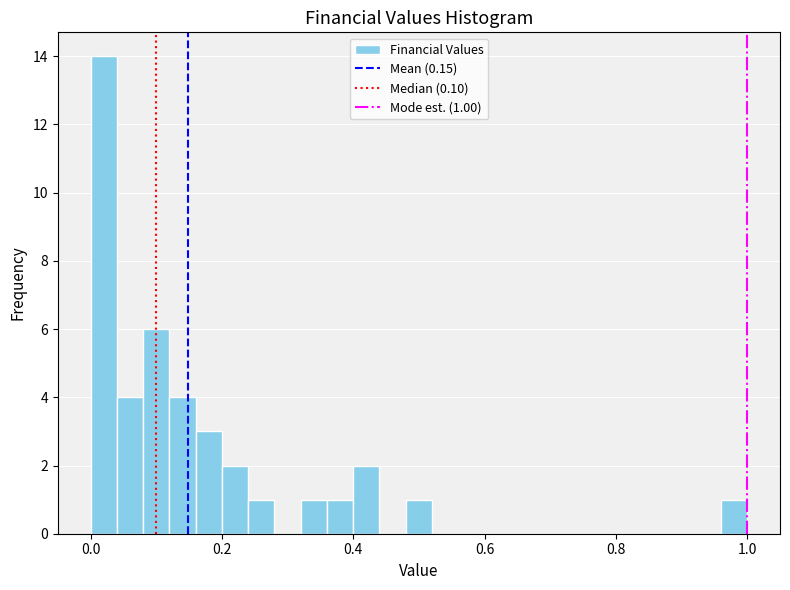

Around what value on the x-axis is the tallest bar? Give the approximate position of its centre, as read against the axis.

0.02